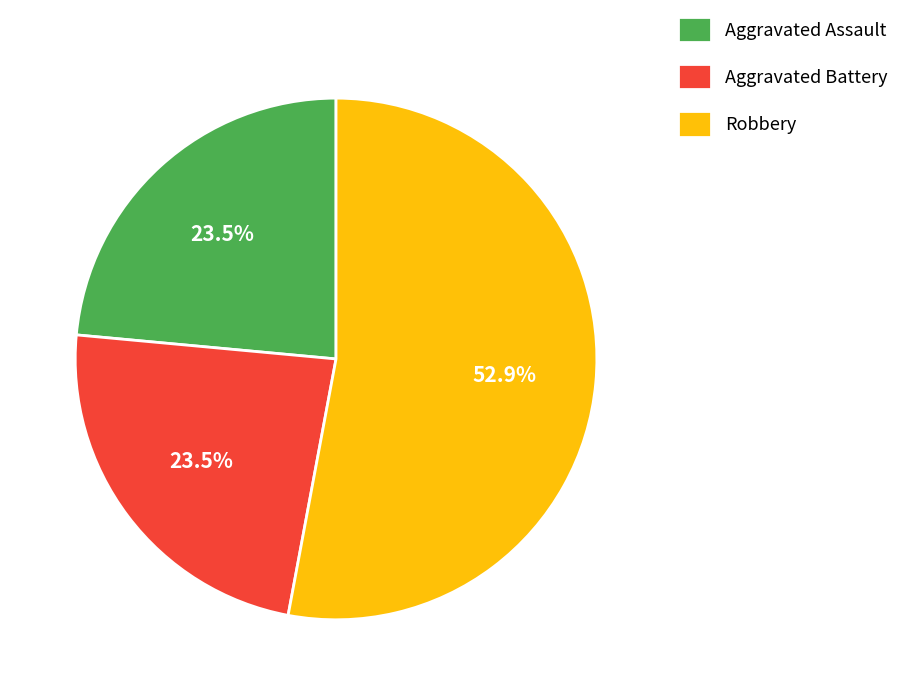

Is Robbery the majority of the pie?

Yes